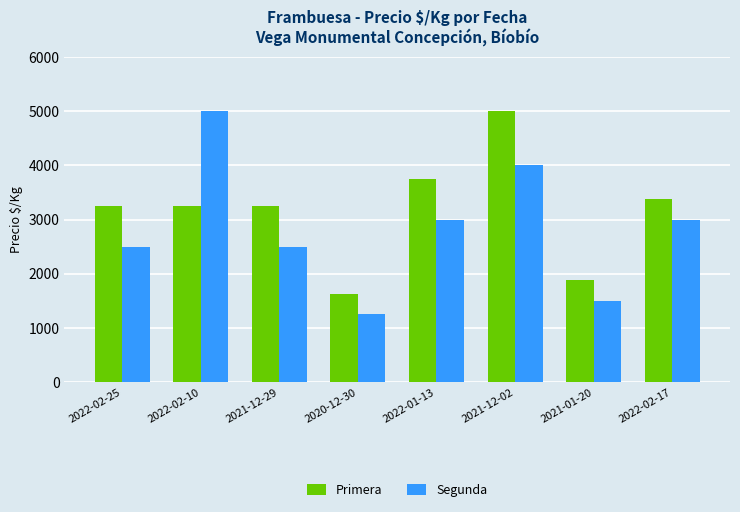

How many bars are there in total?

16